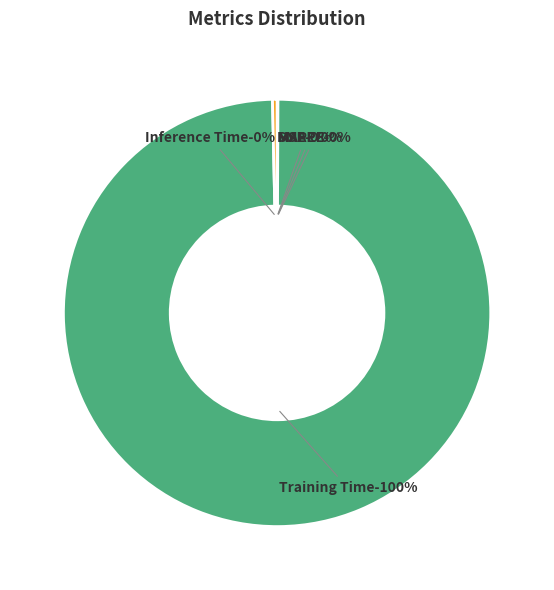

Is it true that MAPE is 7% of the pie?

False